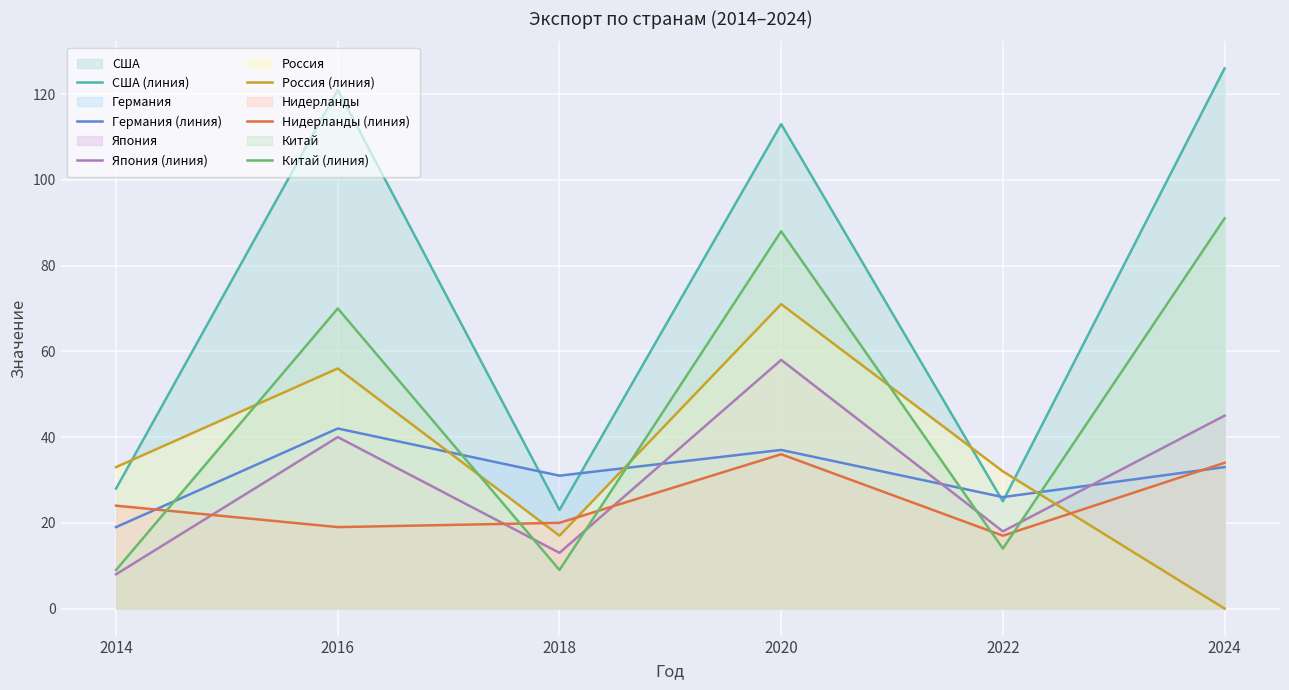

Does the chart display data point markers on the line(s)?

No